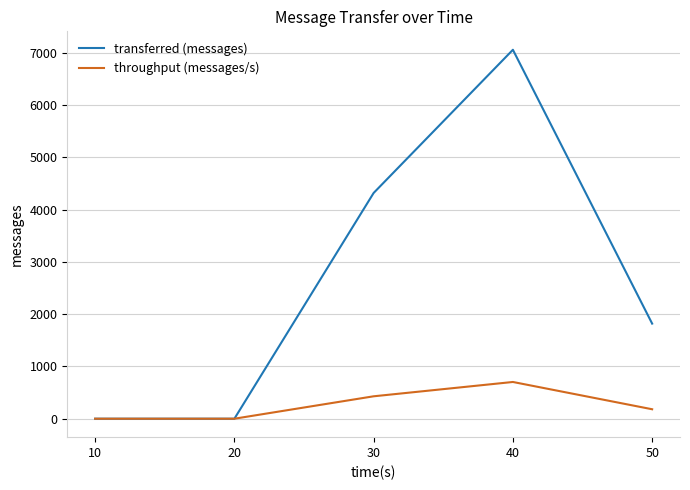

Rank the series by their average value, from highest to lowest.

transferred (messages), throughput (messages/s)